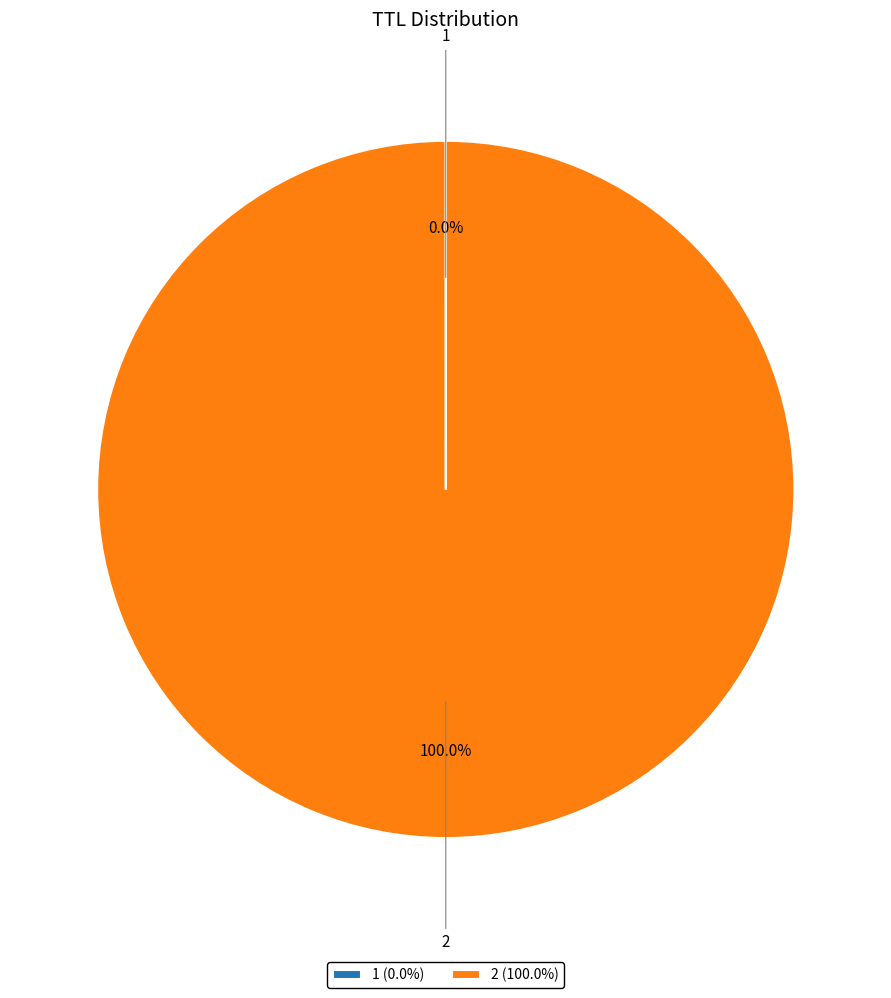

Is there any slice that represents more than half of the pie?

Yes